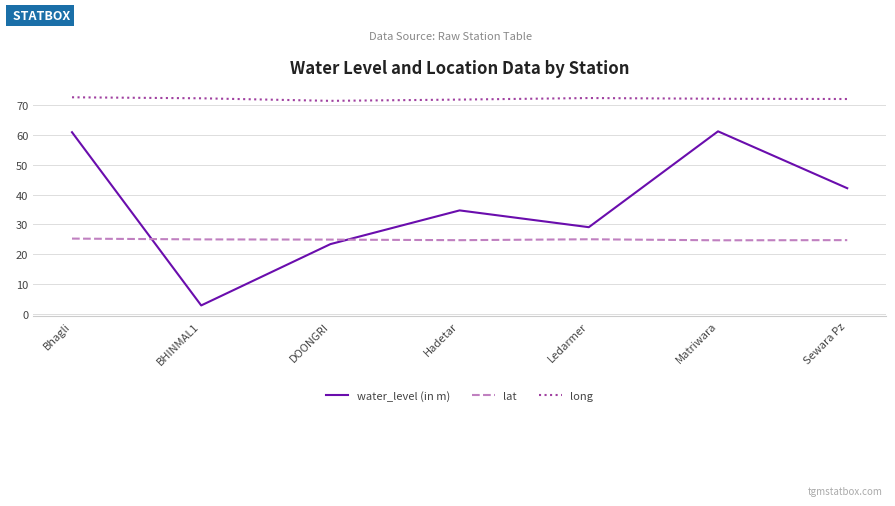

True or false: long and water_level (in m) cross at least once.

False